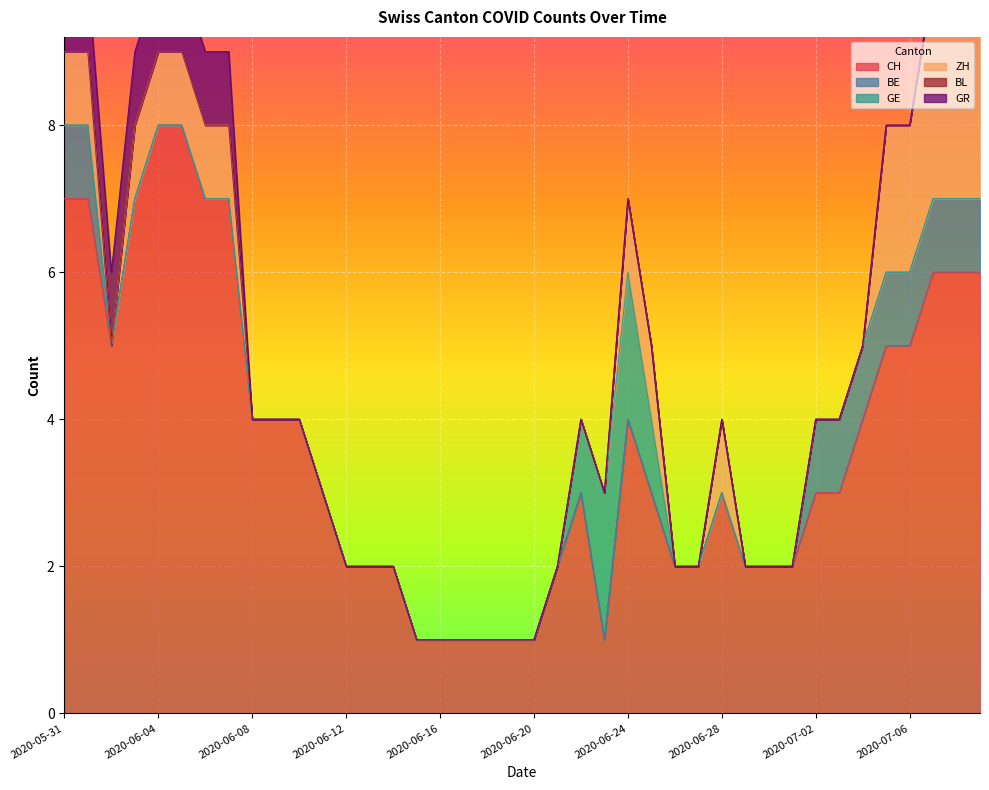

What is the label of the 22nd point from the right?

2020-06-18